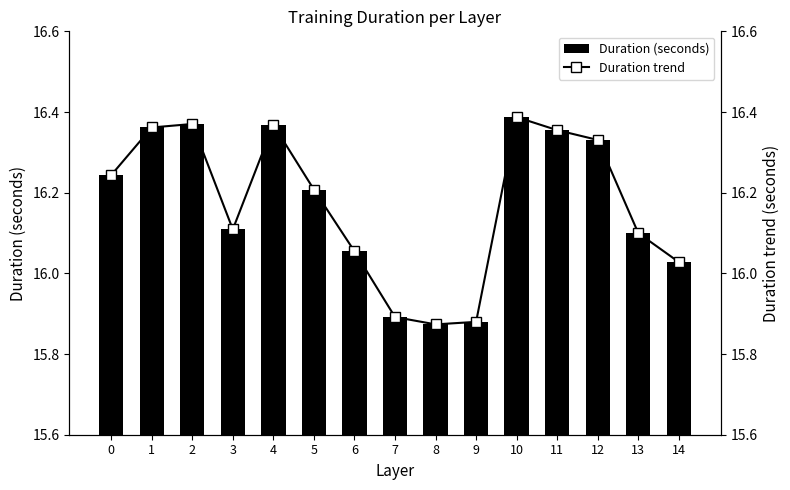

What is the maximum value for Duration (seconds)?

16.4